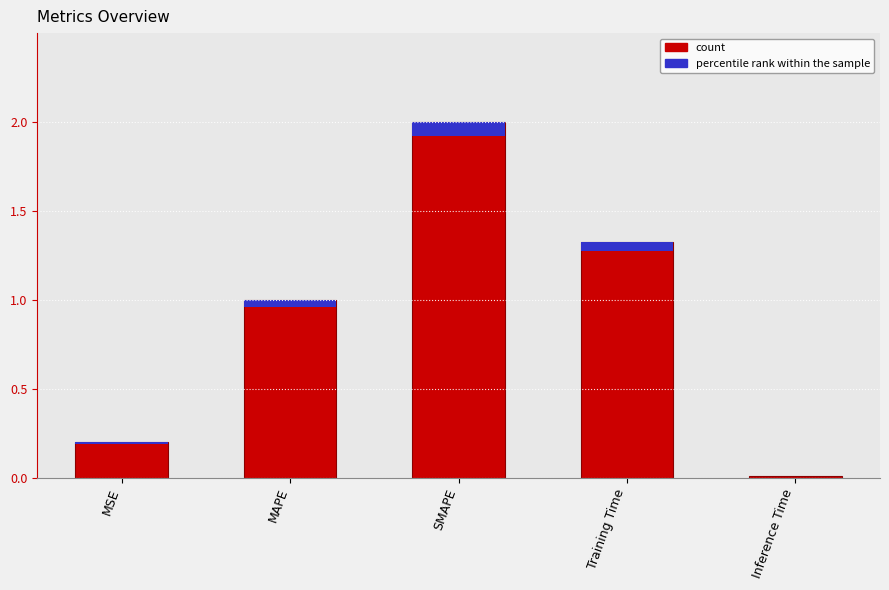

What is the difference between the maximum and minimum values?

2.0